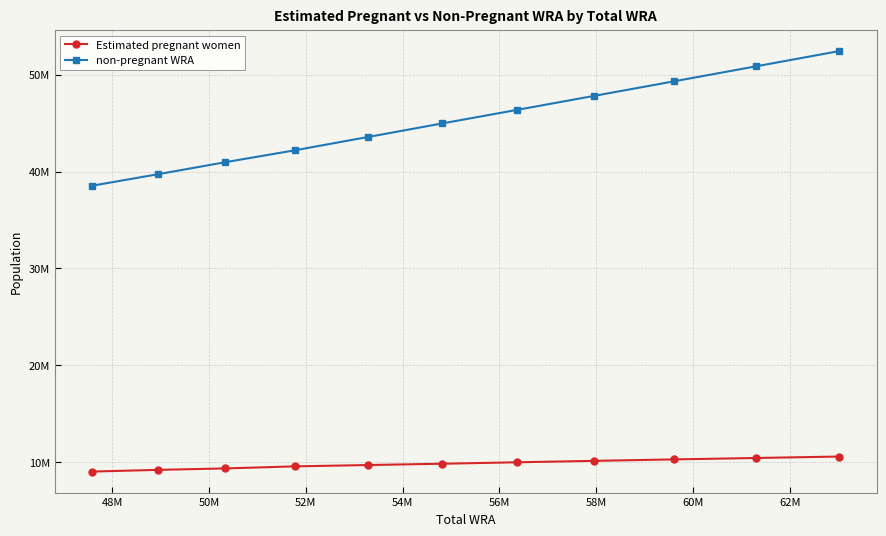

Rank the series by their maximum value, from lowest to highest.

Estimated pregnant women, non-pregnant WRA